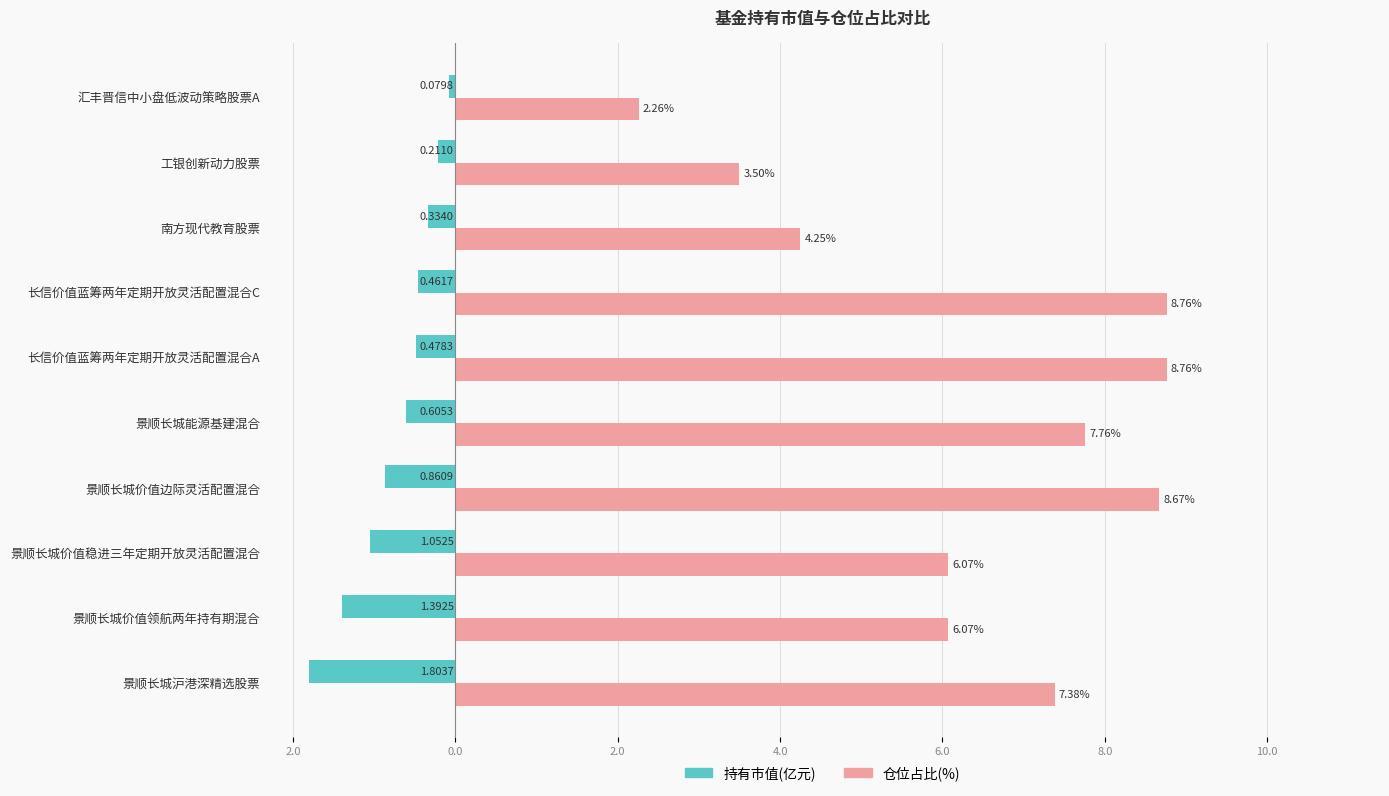

What are all the series names shown in the legend?

持有市值(亿元), 仓位占比(%)